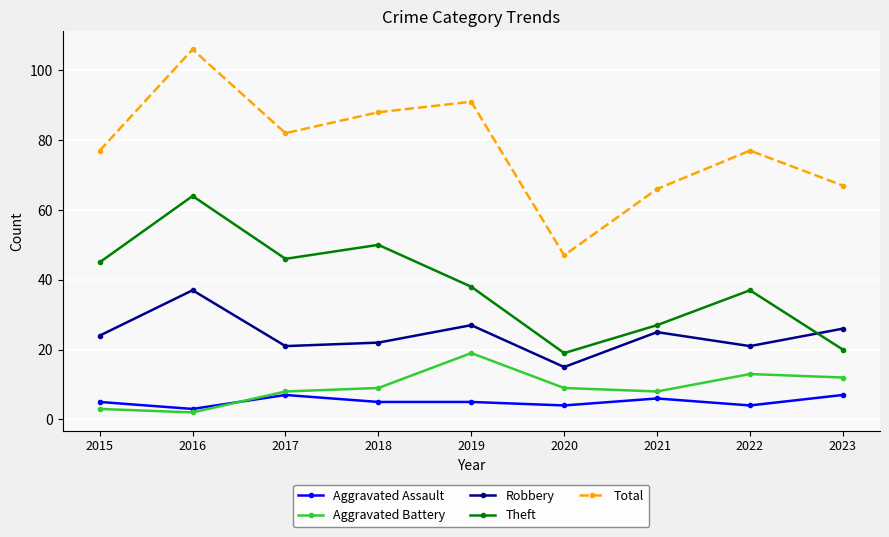

At 2023, list the series in order from smallest to largest.

Aggravated Assault, Aggravated Battery, Theft, Robbery, Total